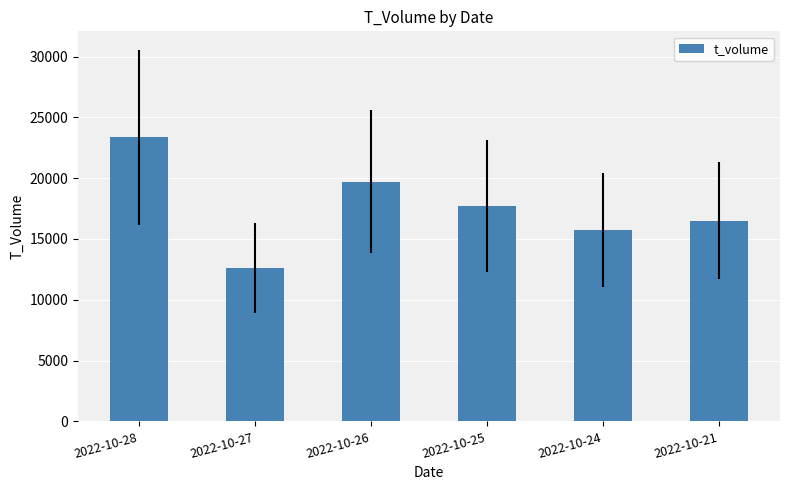

What is the ratio of the value at 2022-10-24 to the value at 2022-10-26?

0.8